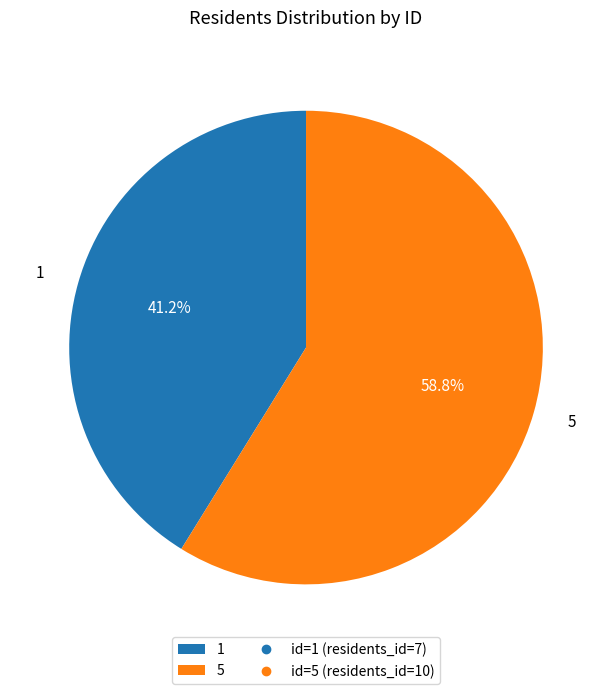

The 5 slice represents 47% of the pie. True or false?

False